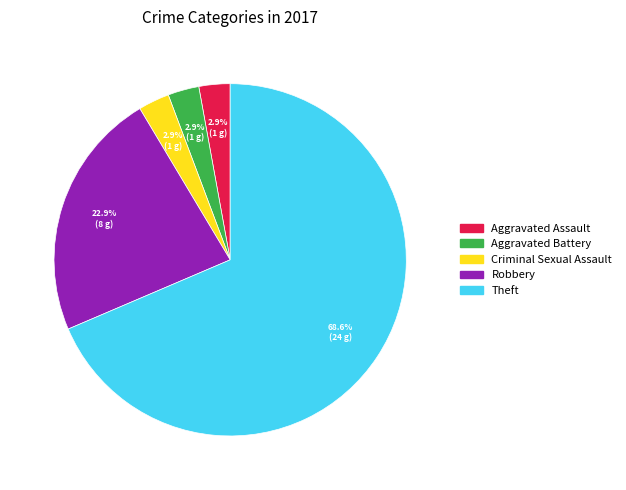

To the nearest percent, what is the average slice percentage?

20%